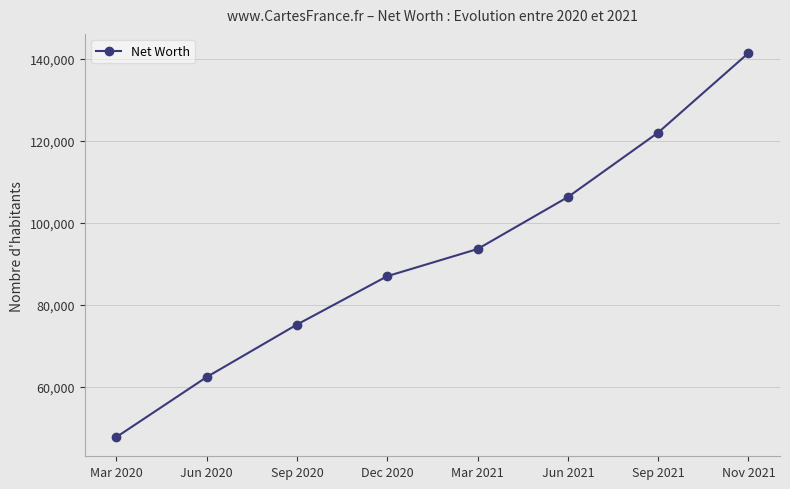

List the labels in order of value, smallest first.

Mar 2020, Jun 2020, Sep 2020, Dec 2020, Mar 2021, Jun 2021, Sep 2021, Nov 2021